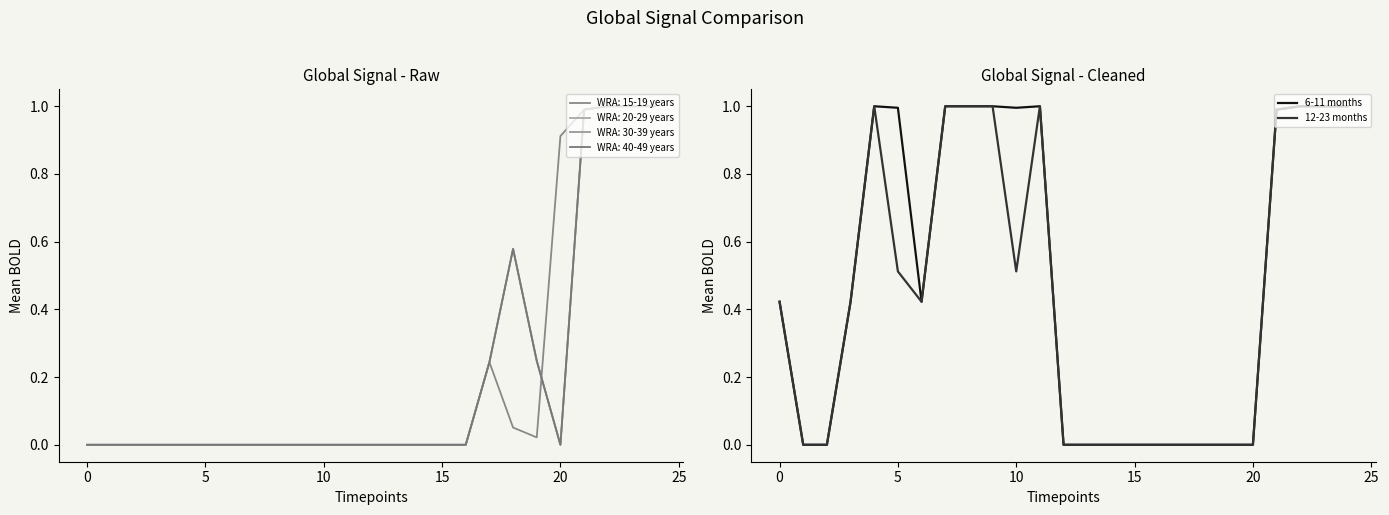

What is the label of the 9th point from the right?

16